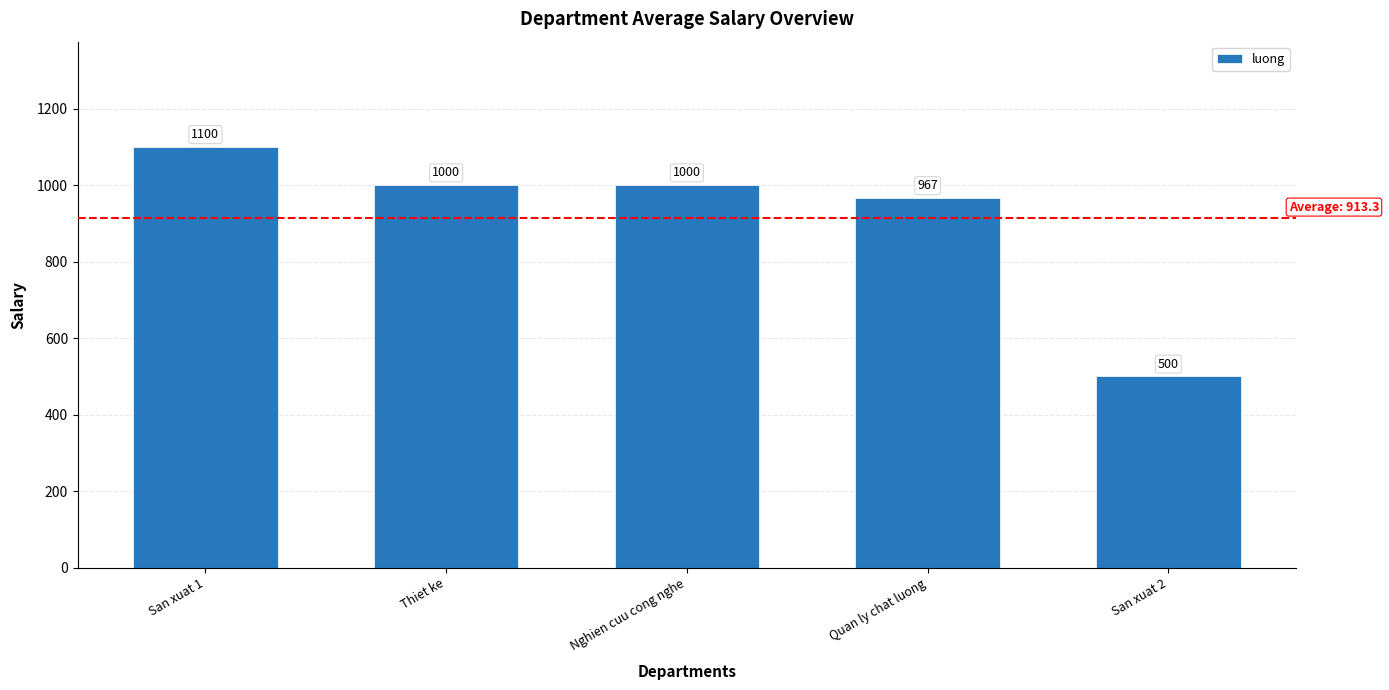

What is the maximum value shown in the chart?

1100.0